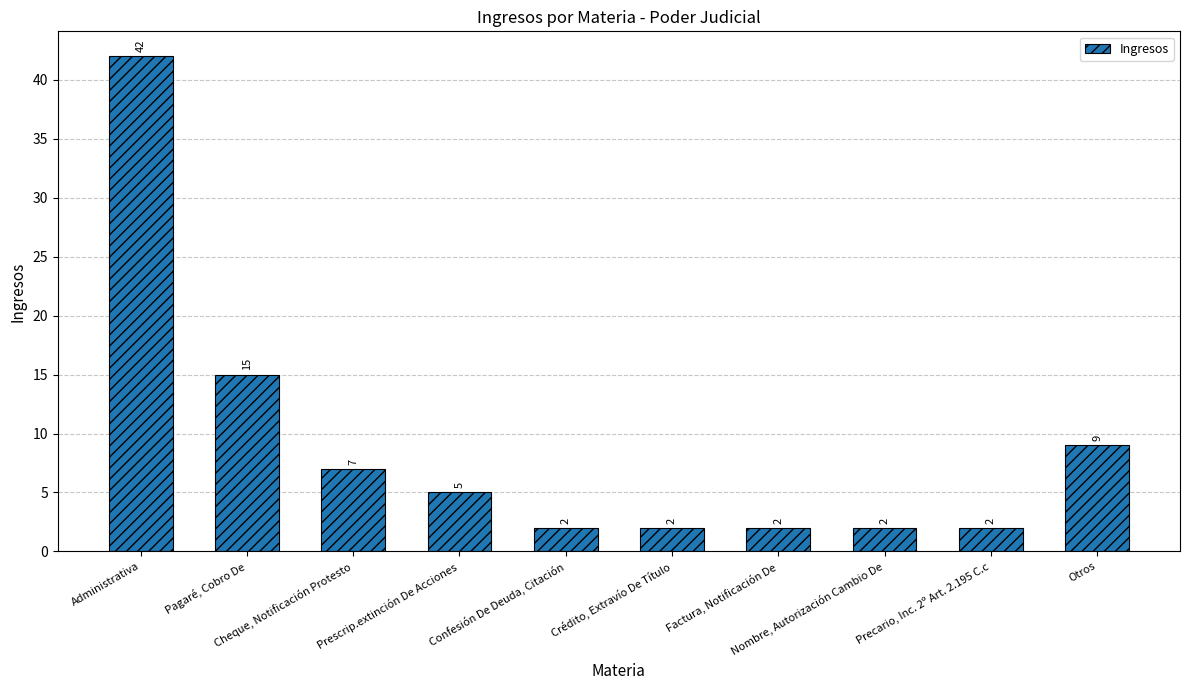

What is the value of the 1st bar from the left?

42